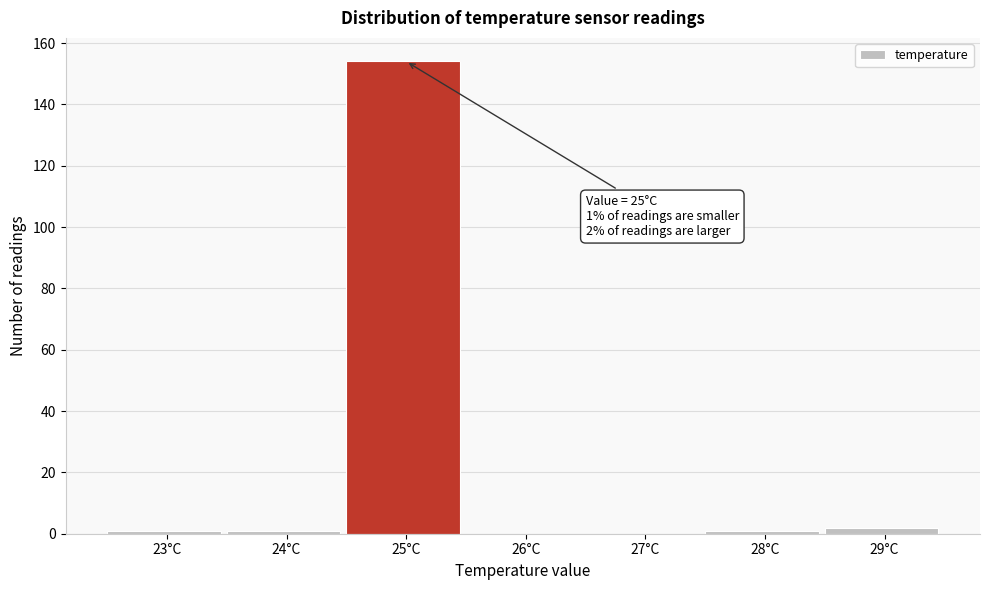

Reading right to left, what are all the values shown in this chart?

29°C=2	28°C=1	27°C=0	26°C=0	25°C=154	24°C=1	23°C=1